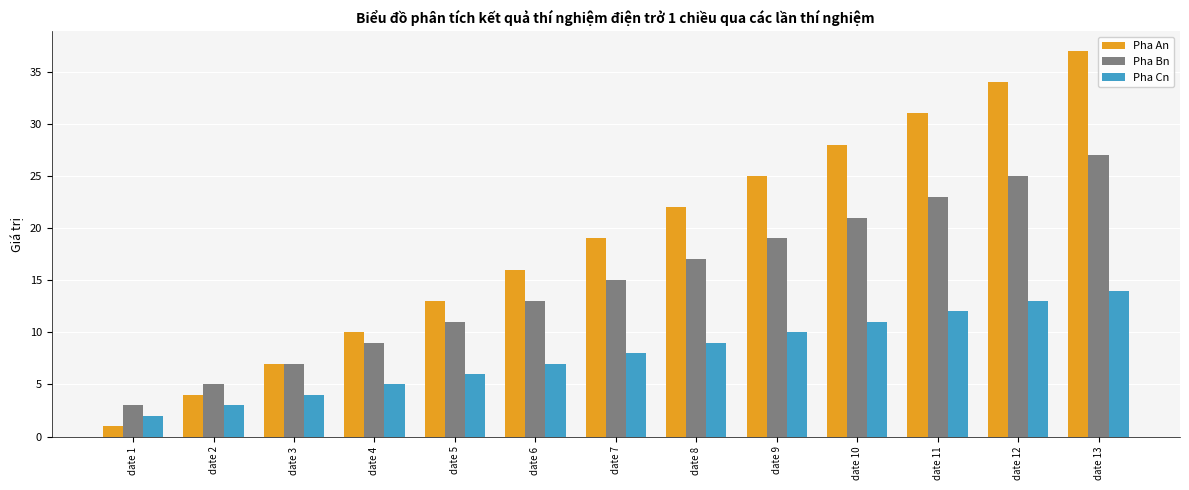

Which category has the highest value across all series?

date 13